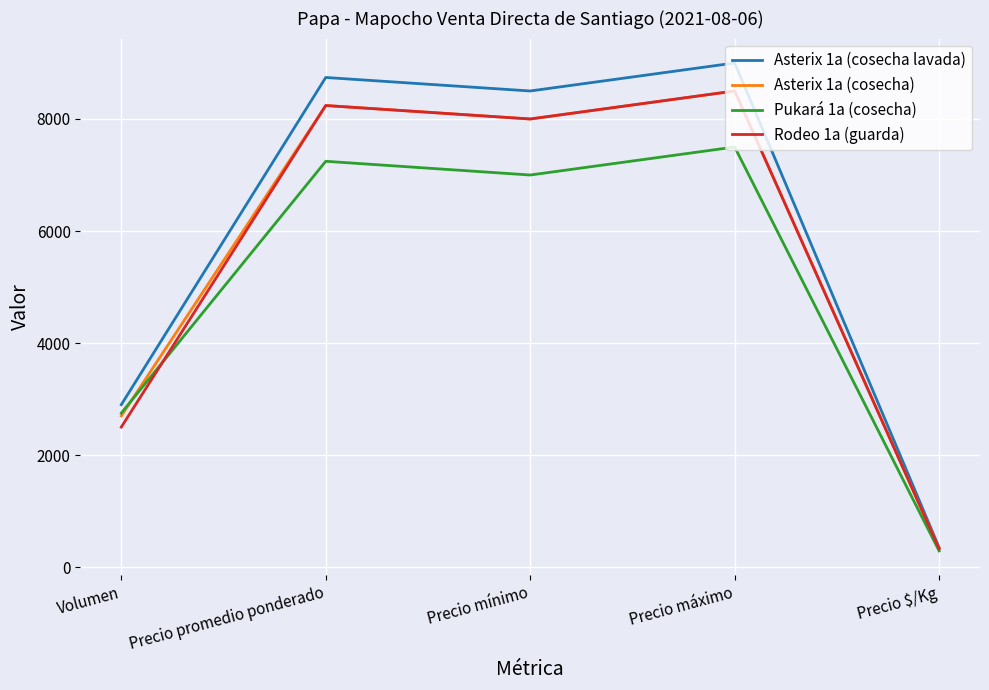

What is the spread (max minus min) of values at Volumen?

400